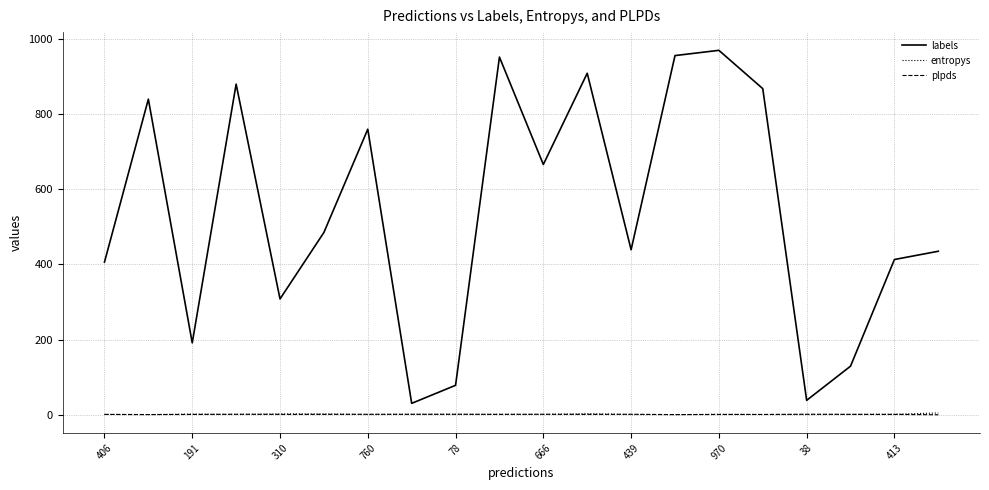

True or false: labels and entropys intersect in this chart.

False